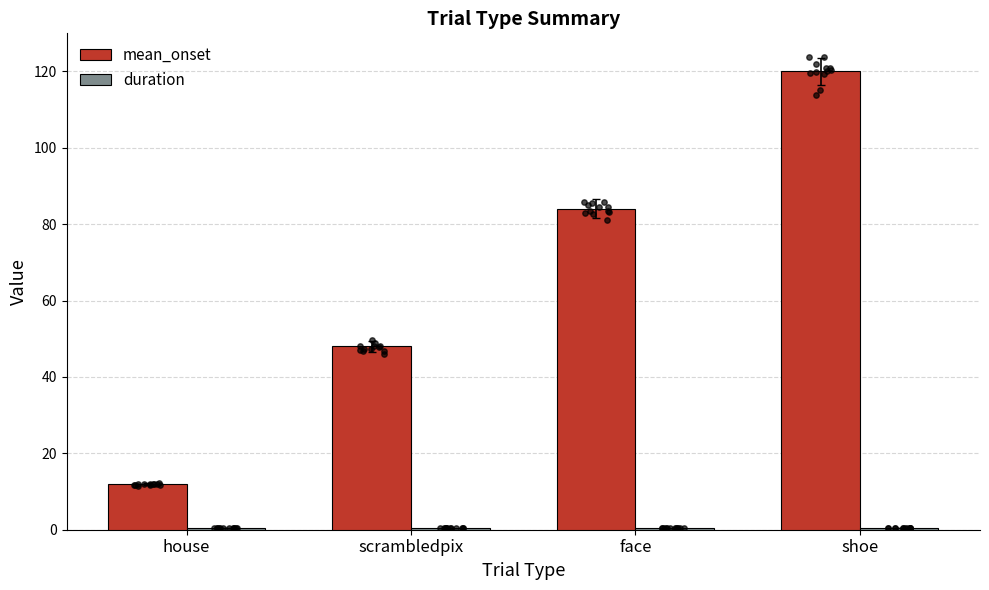

What is the total value across all series at scrambledpix?

48.5